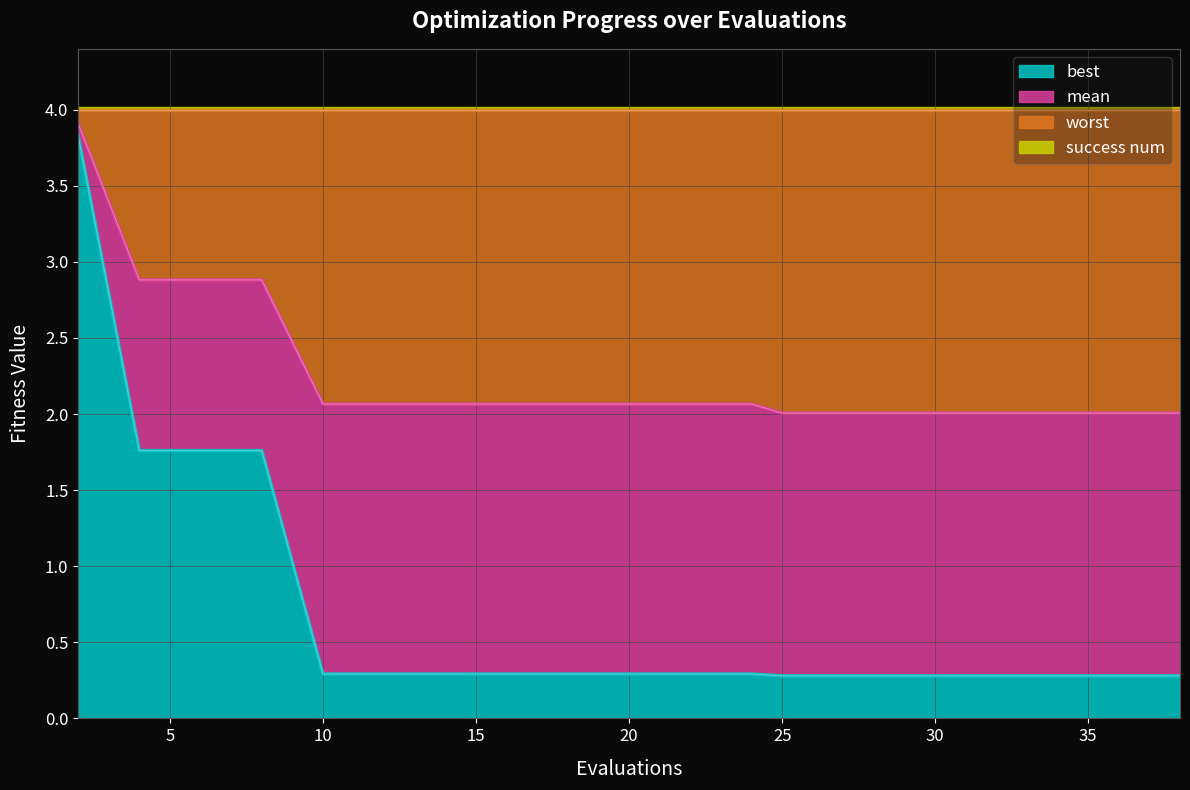

What is the lowest value of the best series?

0.3